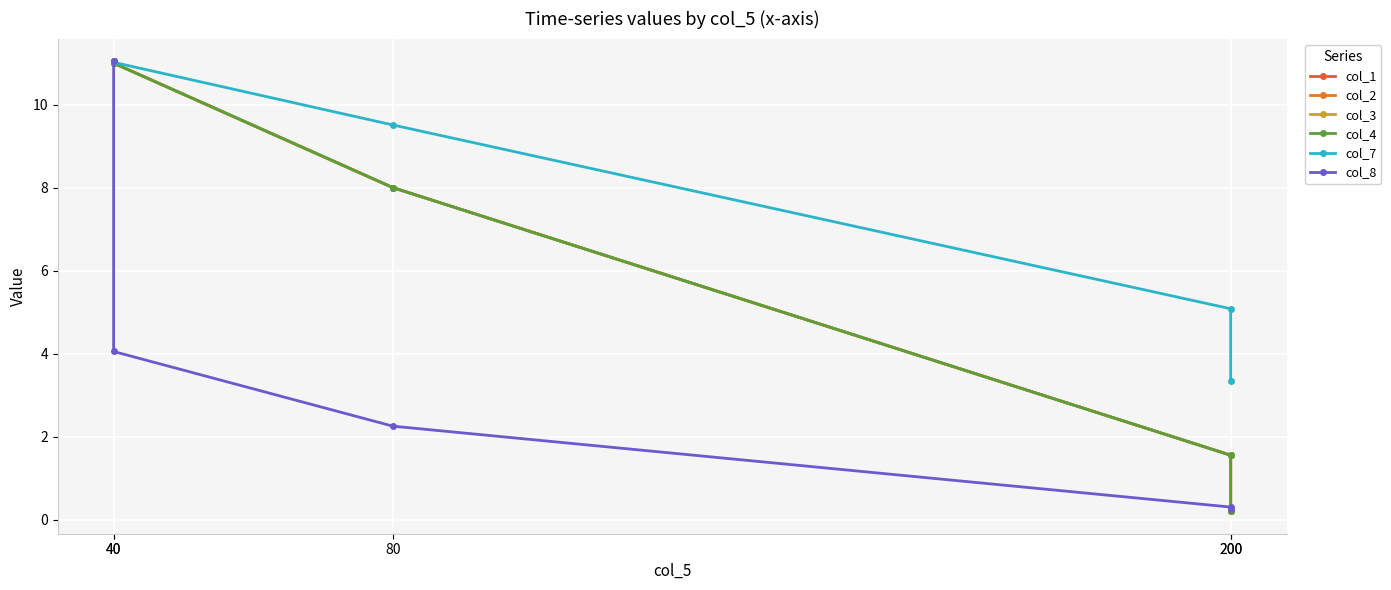

How many data points does each series have?

5